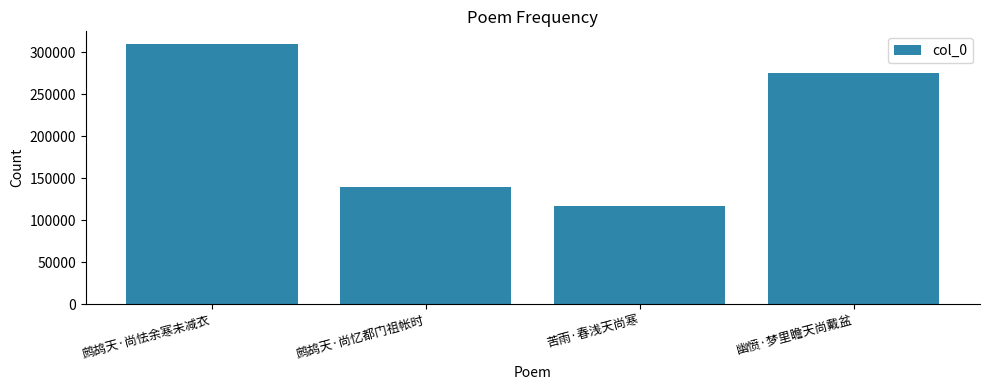

How many bars are there in total?

4